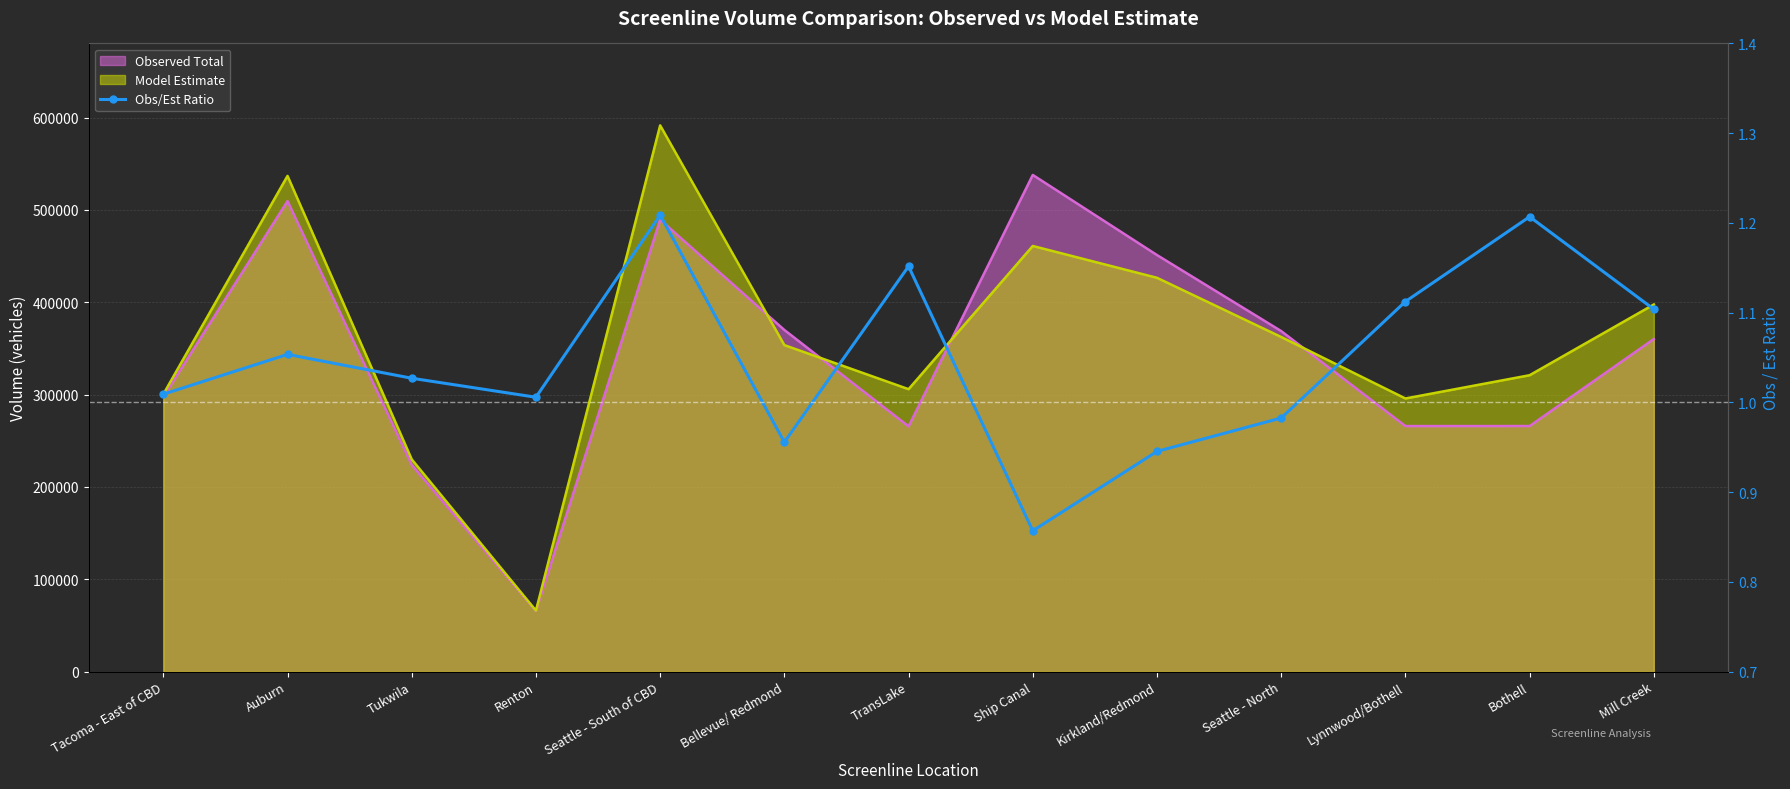

Reading left to right, what are all the values shown in this chart?

1.0	1.1	1.0	1.0	1.2	1.0	1.2	0.9	0.9	1.0	1.1	1.2	1.1